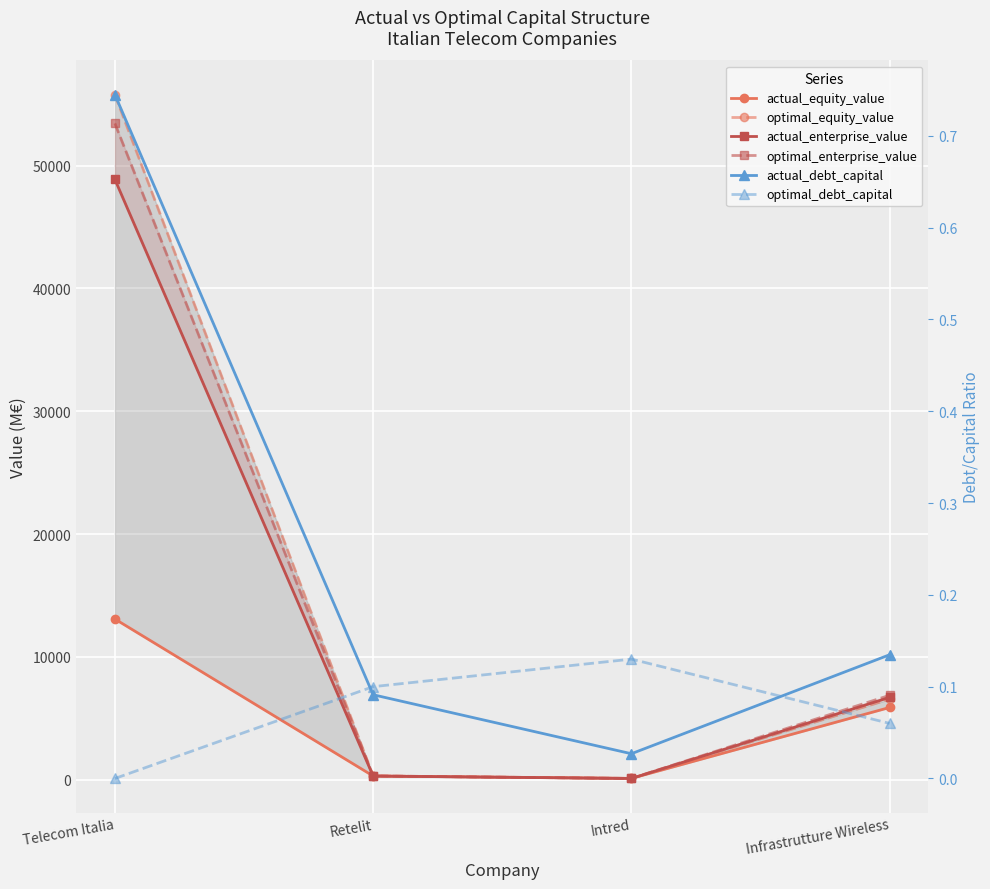

What position from the left is Telecom Italia?

1